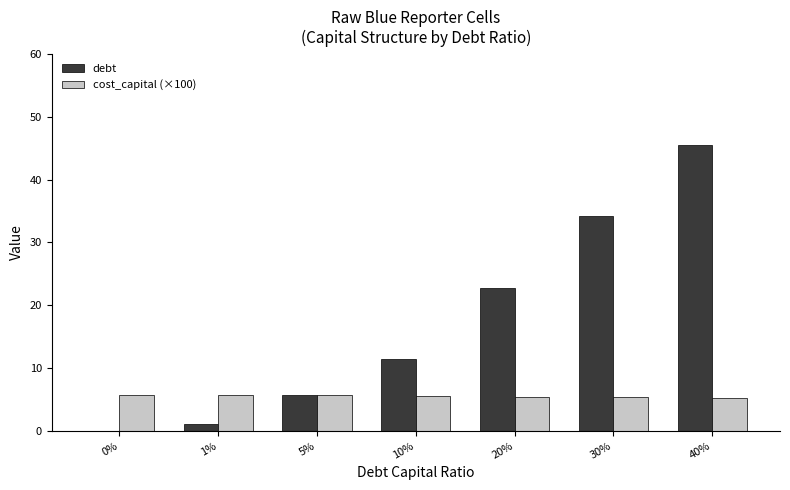

What is the sum of the cost_capital (×100) values at 40% and 20%?

10.7